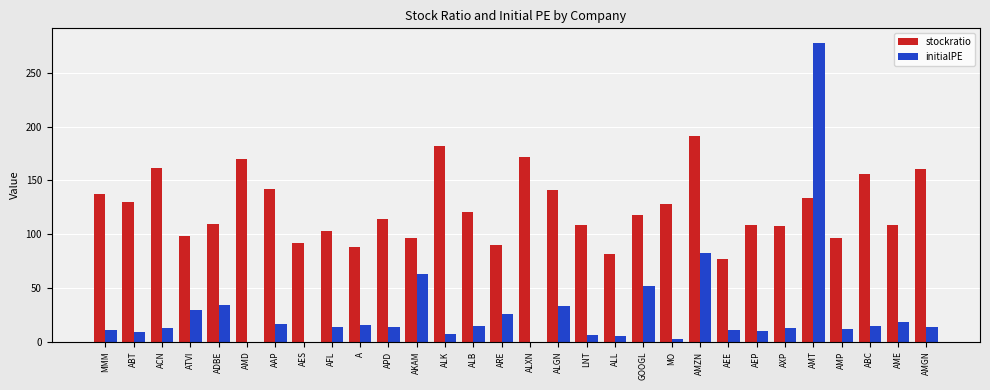

Which series changed the most between ATVI and ALGN?

stockratio